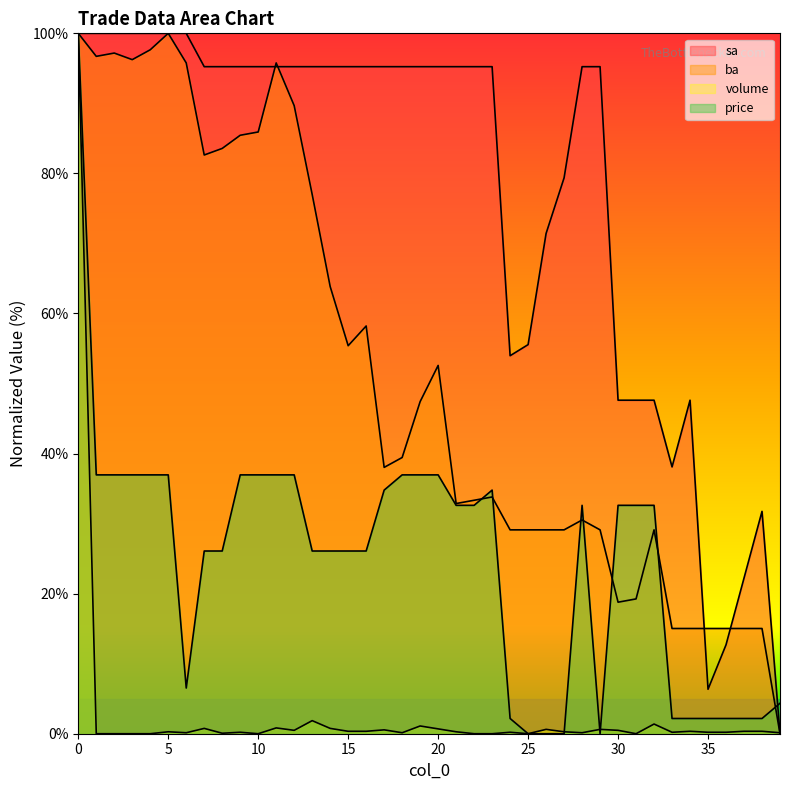

List the series in order of their overall mean, highest first.

sa, ba, price, volume